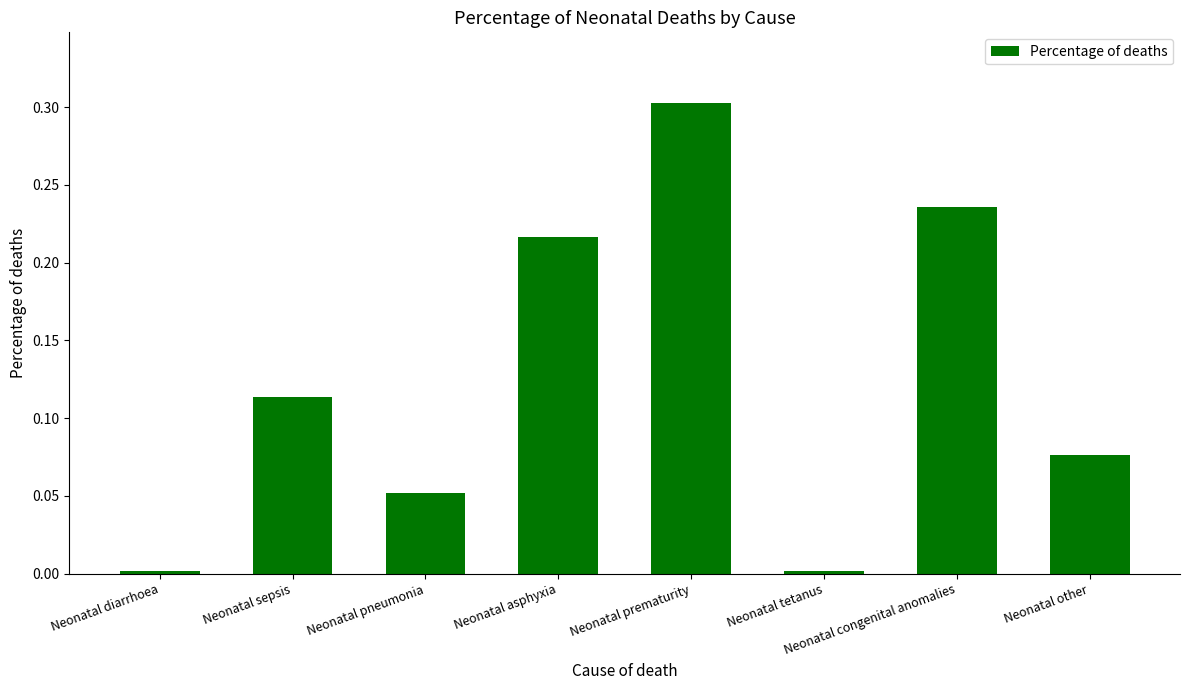

What is the label of the 1st bar from the right?

Neonatal other